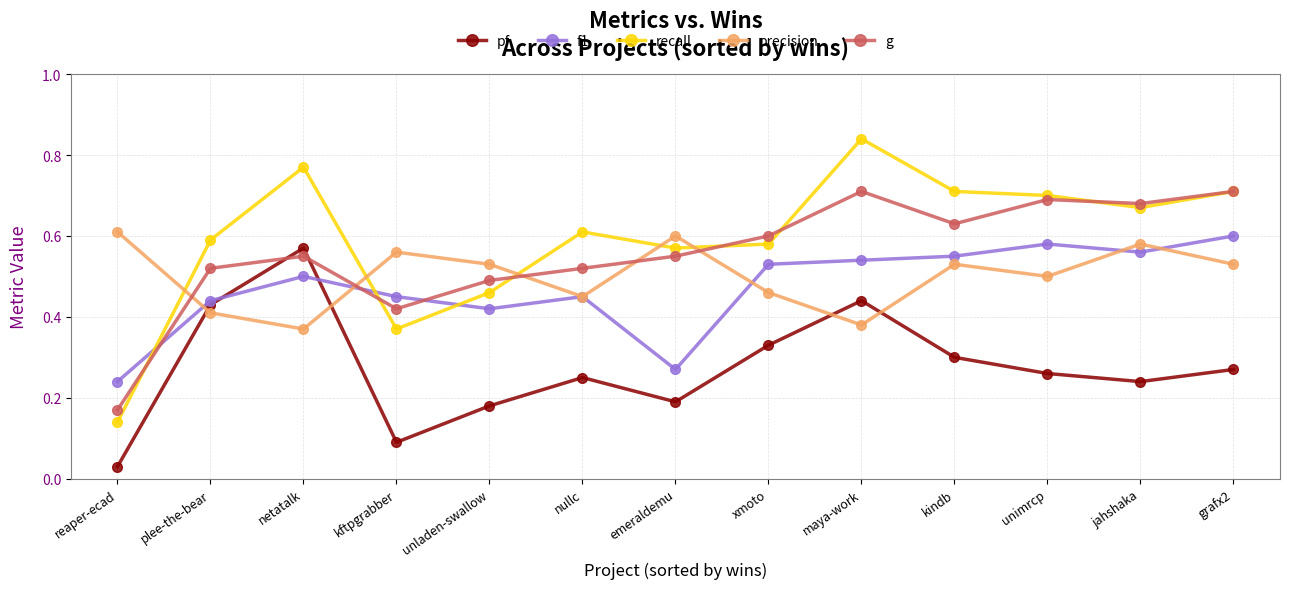

Is it true that f1 equals 0.7 at unladen-swallow?

False